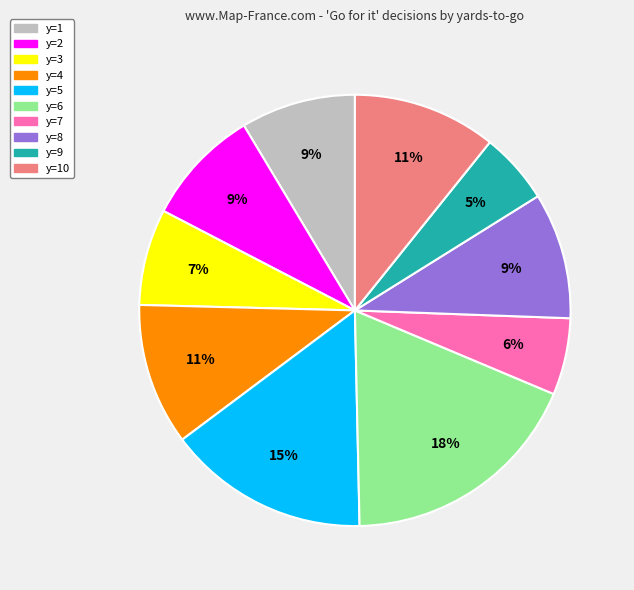

To the nearest percent, what is the average slice percentage?

10%